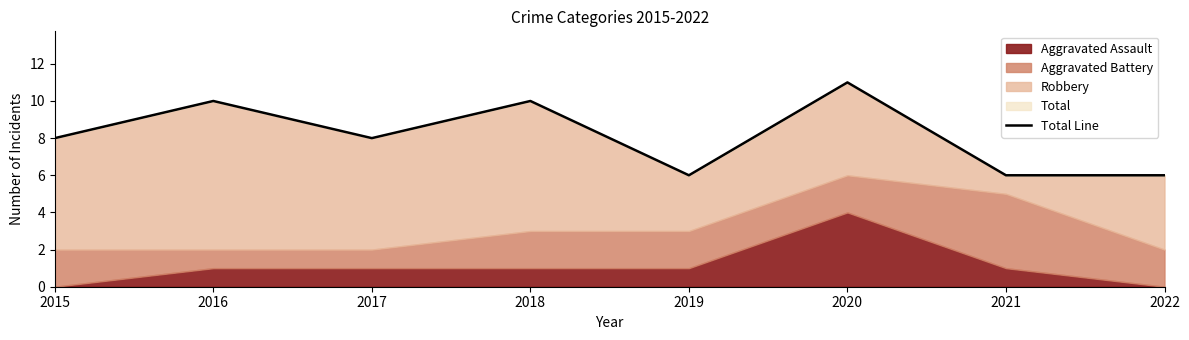

What is the value of the 3rd point from the left?

8